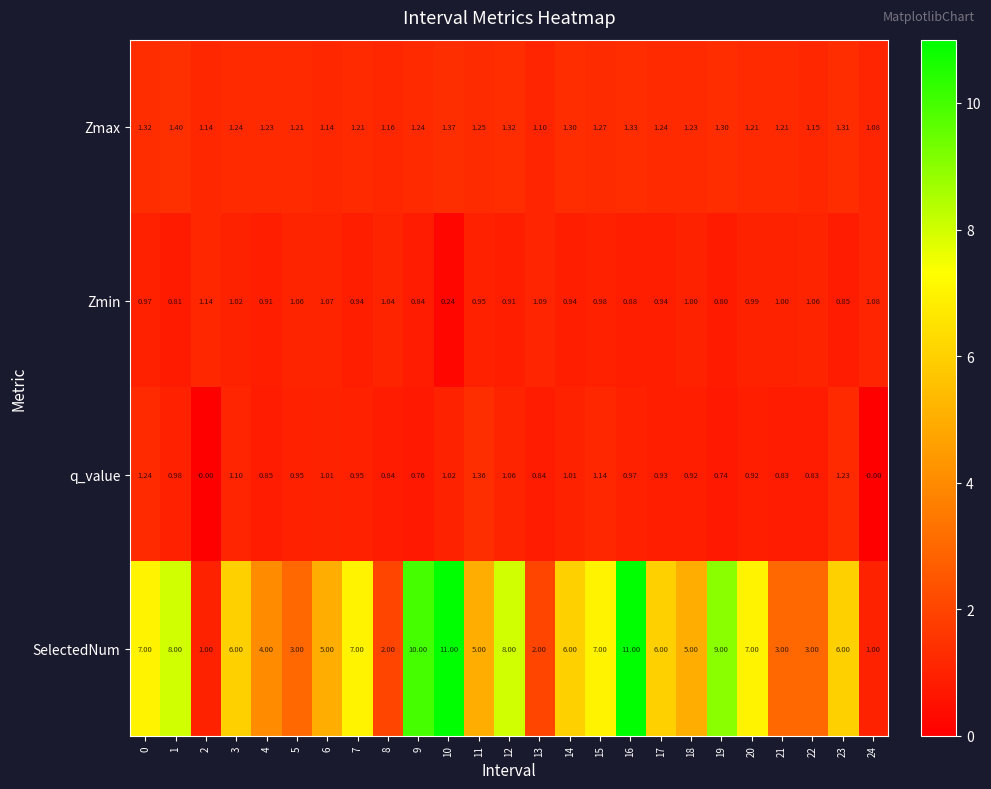

What is the maximum value shown in the chart?

11.0